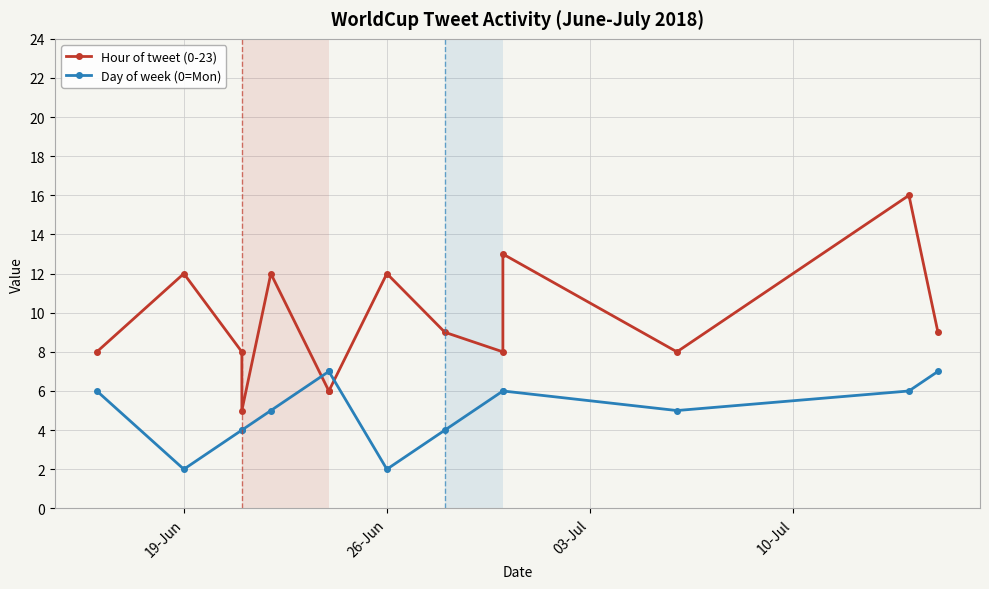

What is the difference between the second highest and minimum values in the Day of week (0=Mon) series?

5